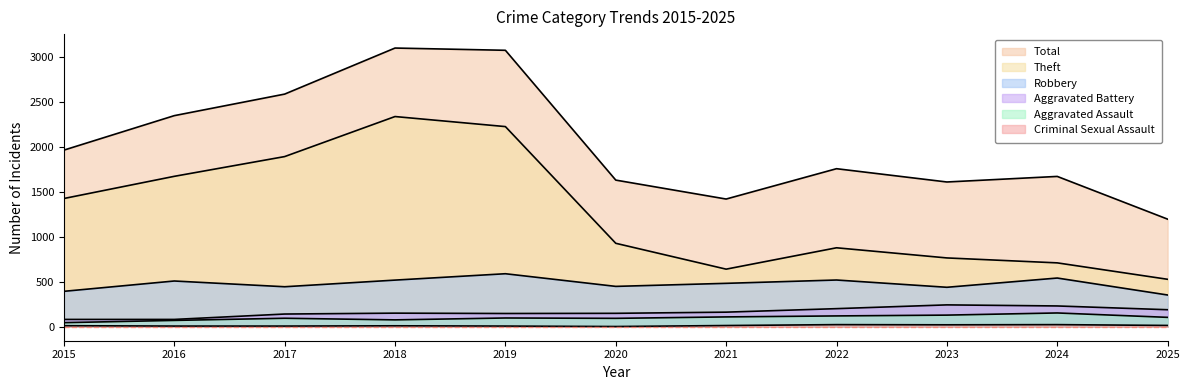

How many data points in Aggravated Assault are less than 98?

5